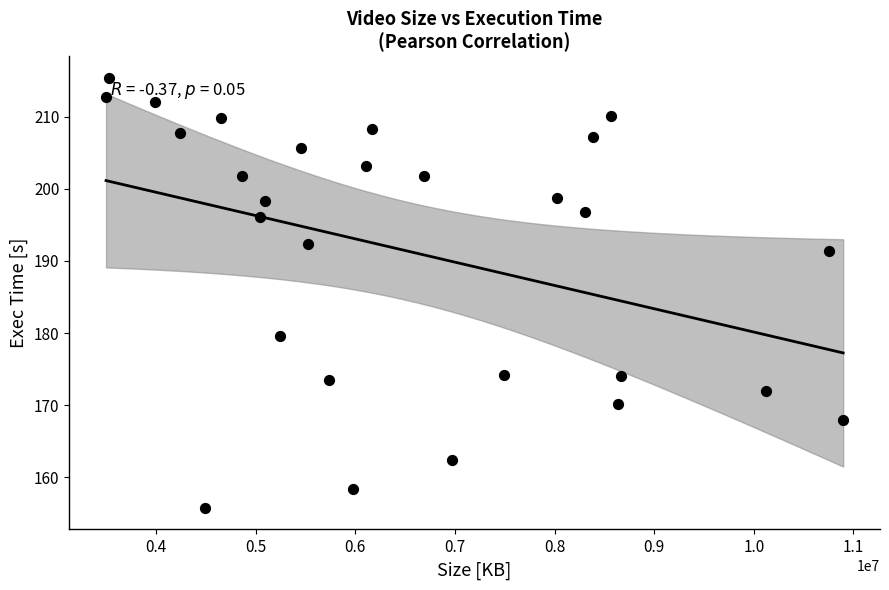

What Y value in the scatter plot is closest to 185?

179.6